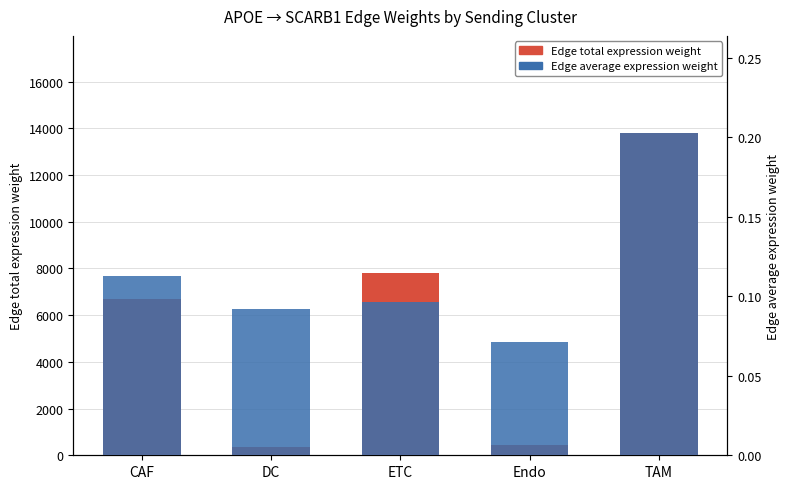

What is the total value across all series at DC?

358.3